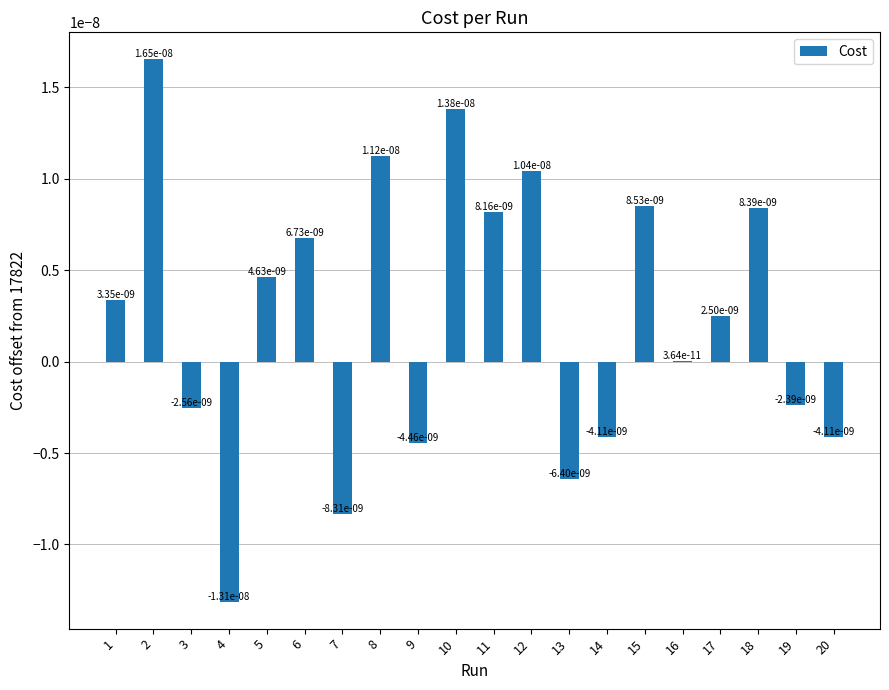

Where is the data nearest to the value 0?

16